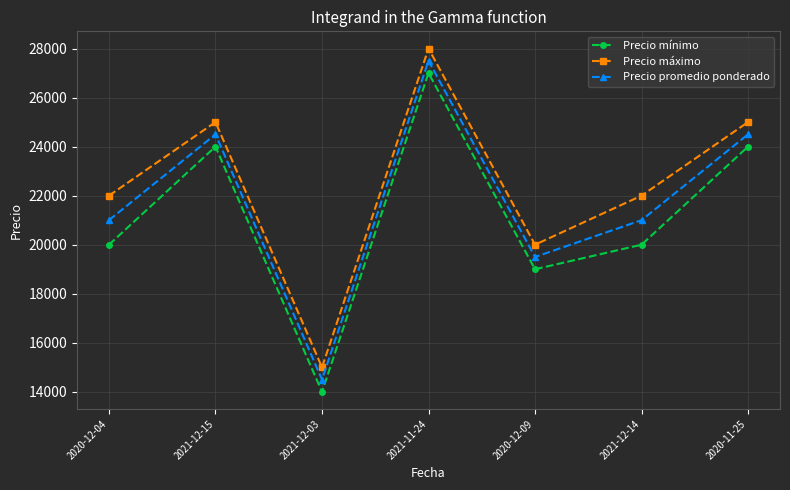

How many lines are shown in the chart?

3